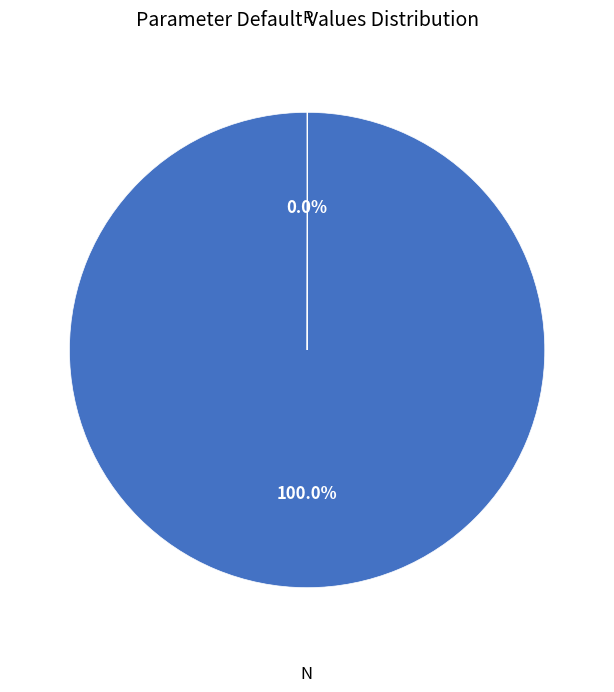

Is there any slice that represents more than half of the pie?

Yes